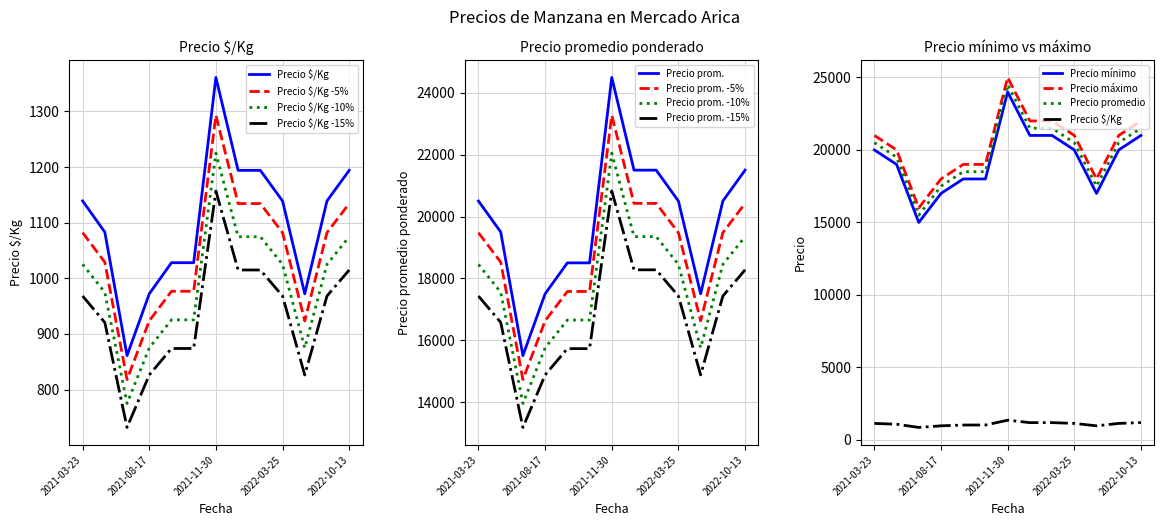

Does the chart have visible grid lines?

Yes